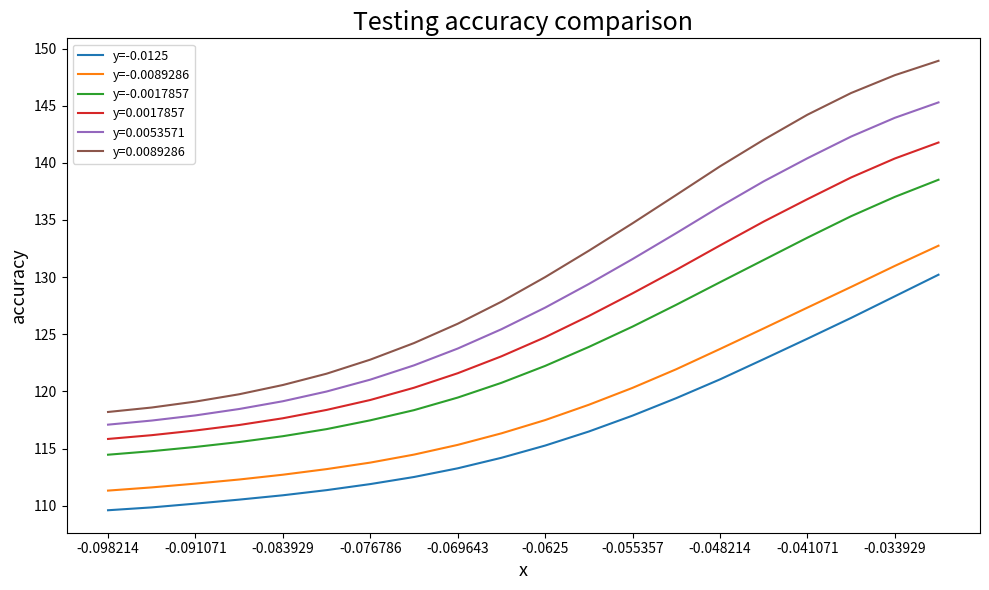

True or false: y=-0.0089286 has more than 1 points higher than both neighbors.

False